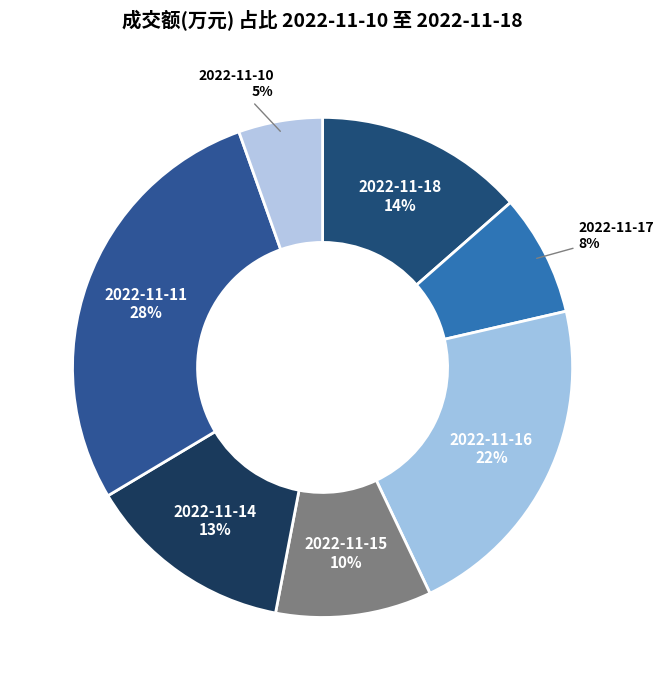

Is there a majority slice in this chart?

No